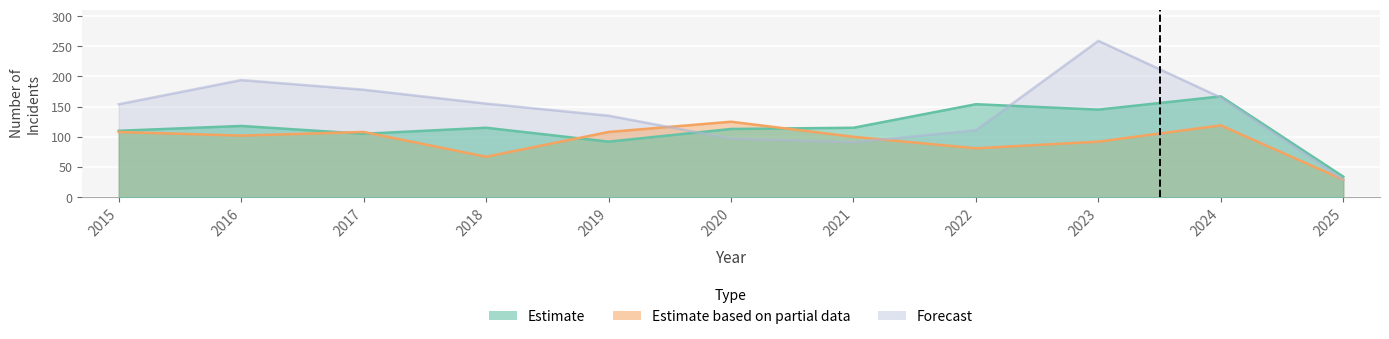

True or false: Aggravated Battery has a value of 194 at 2024.

False